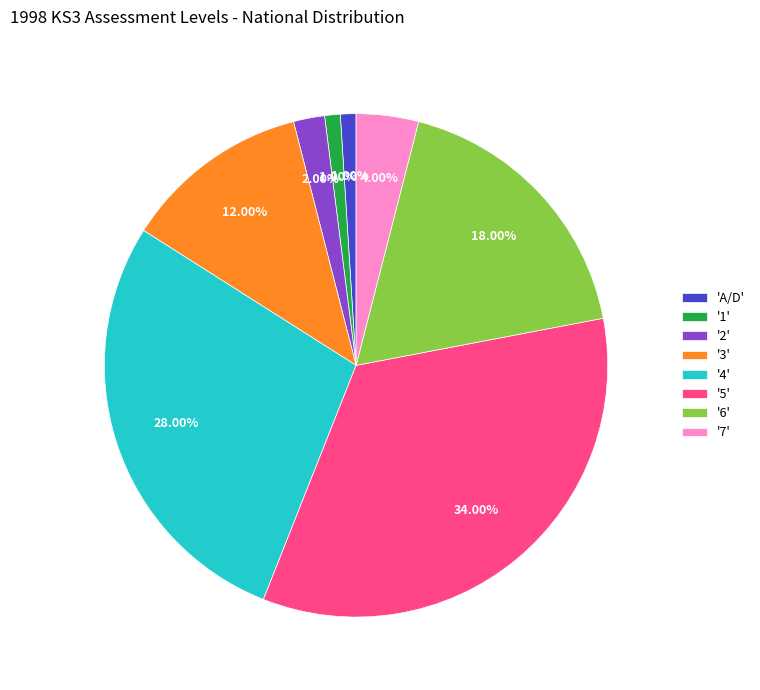

How many slices are in this pie chart?

8